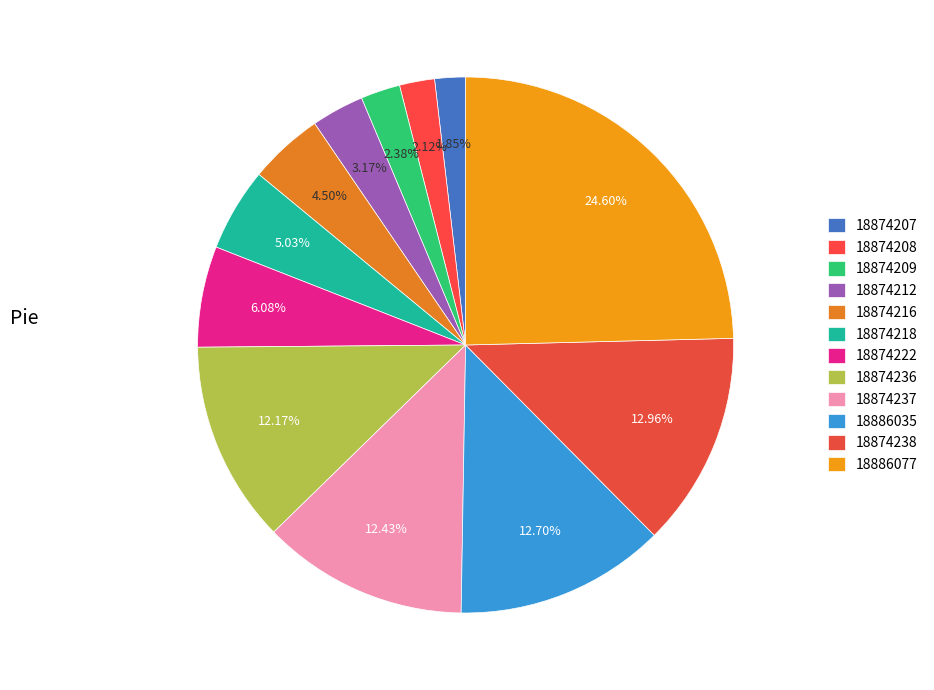

Combined, do 18874236 and 18874209 account for over 50%?

No